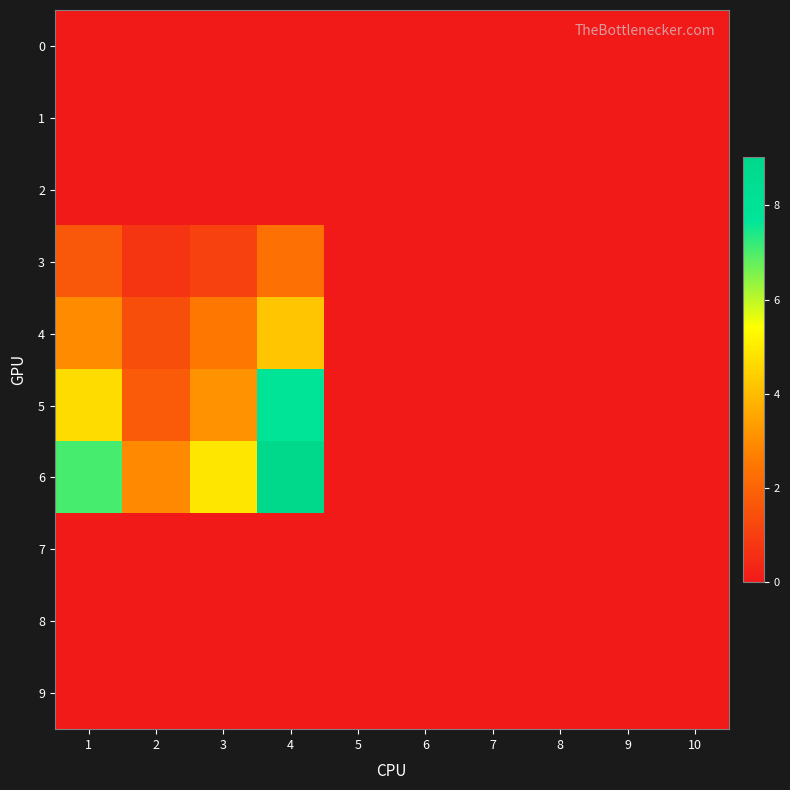

Rank the series by their maximum value, from lowest to highest.

0, 1, 2, 7, 8, 9, 3, 4, 5, 6